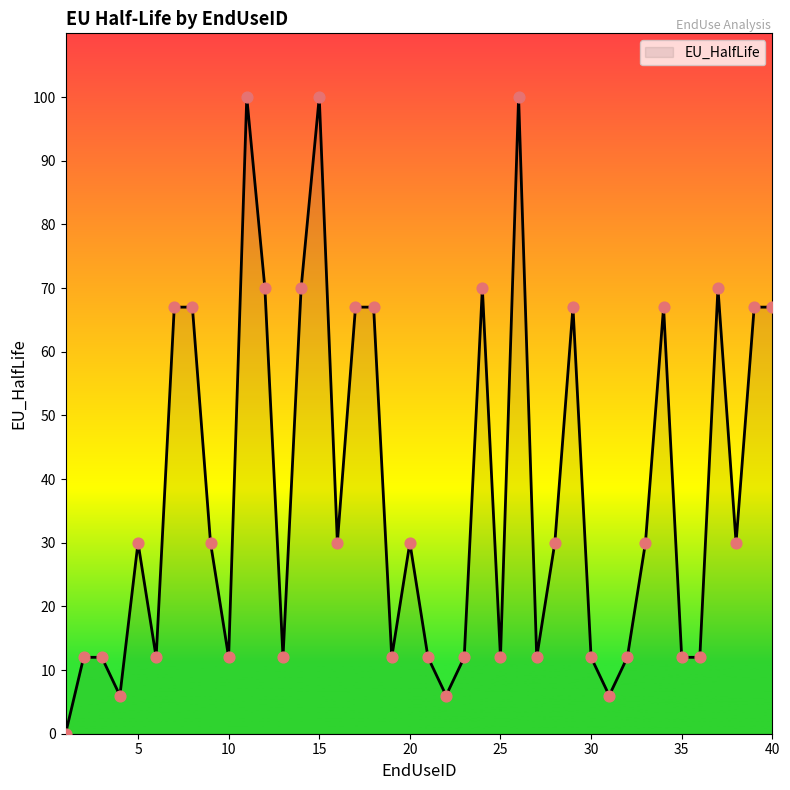

What is the greatest value displayed?

100